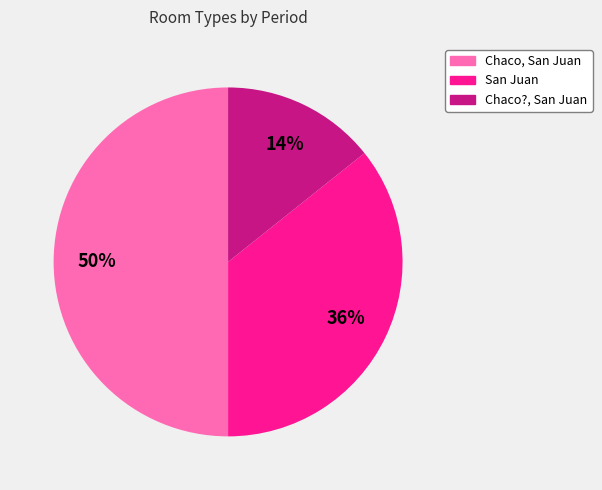

Rank the categories by value from lowest to highest.

Chaco?, San Juan, San Juan, Chaco, San Juan